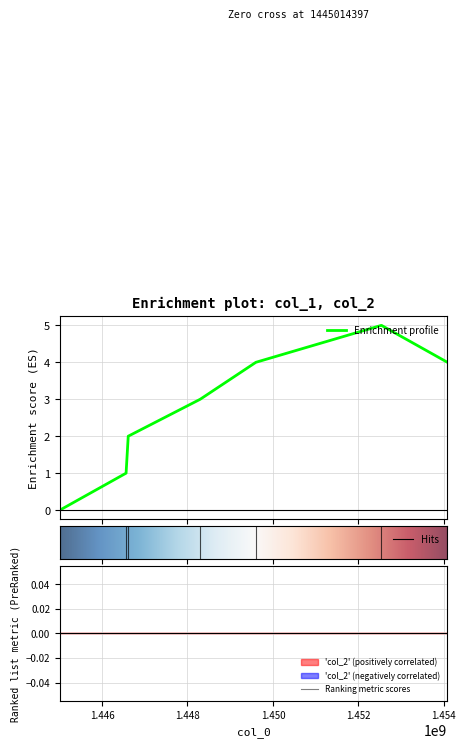

Does the chart display data point markers on the line(s)?

No